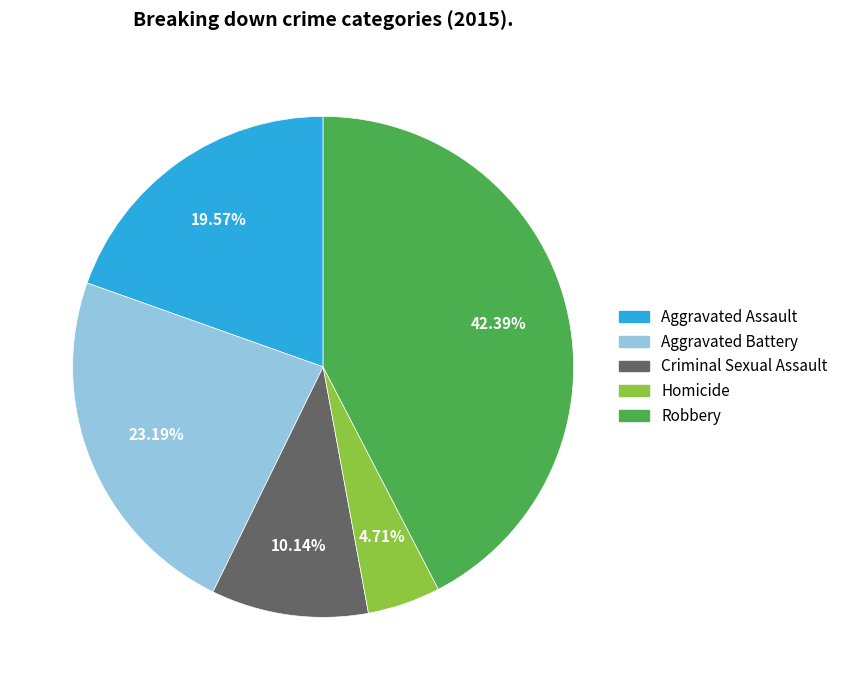

Do Criminal Sexual Assault and Homicide together represent more than half of the pie?

No